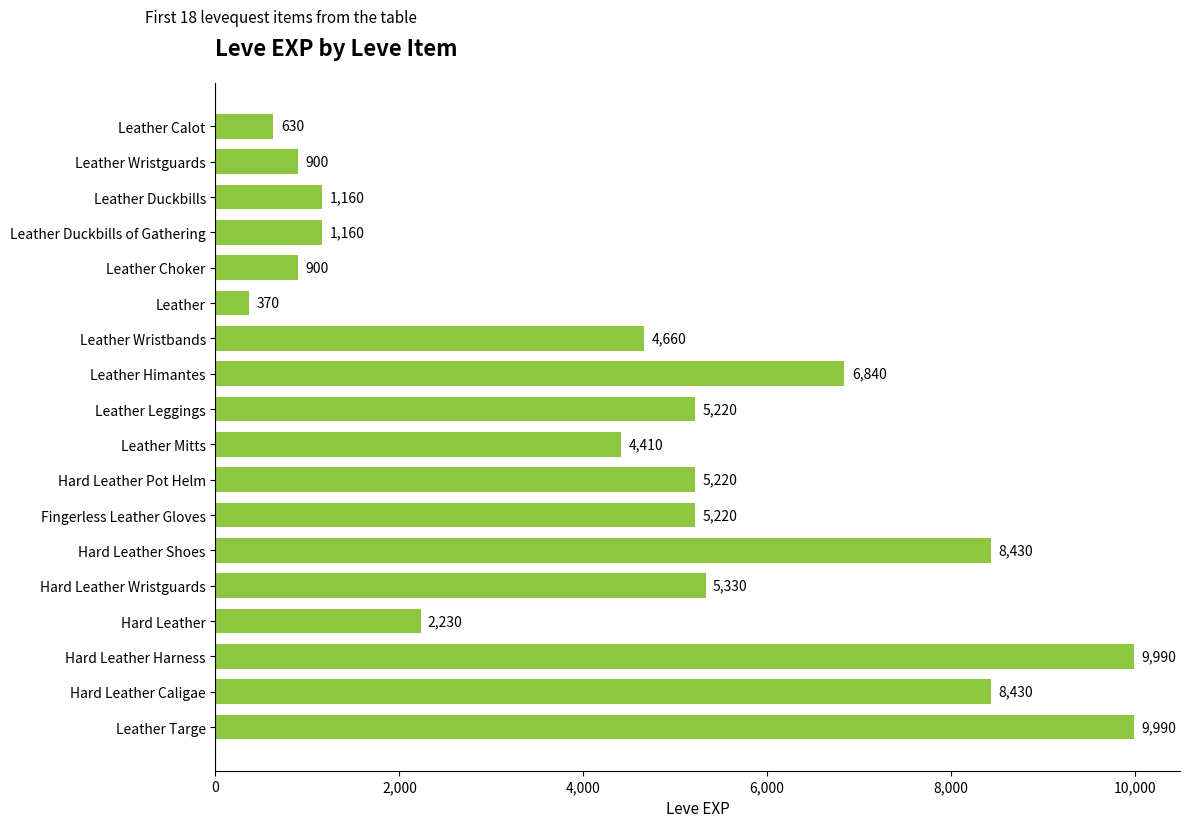

Read the value at Hard Leather Wristguards, to the nearest 50.

5350